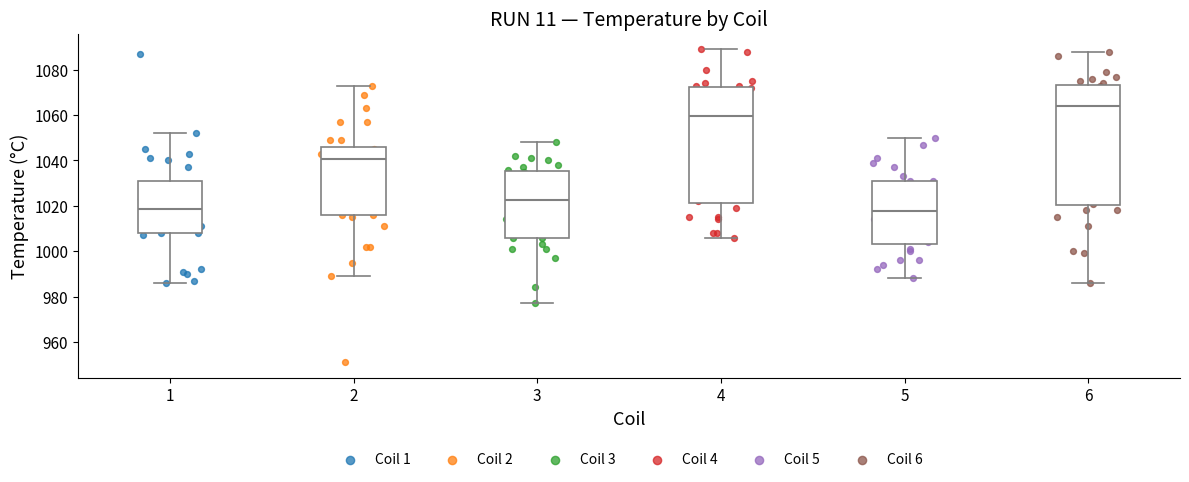

Reading left to right, read every box against the y-axis: the position of its median line, the range the box covers, and the ends of its whiskers. The values are not printed on the chart, so give them approximately, as read against the axis.

1: median 1018, box 1008 to 1032, whiskers 986 to 1052
2: median 1040, box 1016 to 1046, whiskers 990 to 1074
3: median 1022, box 1006 to 1036, whiskers 978 to 1048
4: median 1060, box 1022 to 1072, whiskers 1006 to 1090
5: median 1018, box 1004 to 1032, whiskers 988 to 1050
6: median 1064, box 1020 to 1074, whiskers 986 to 1088